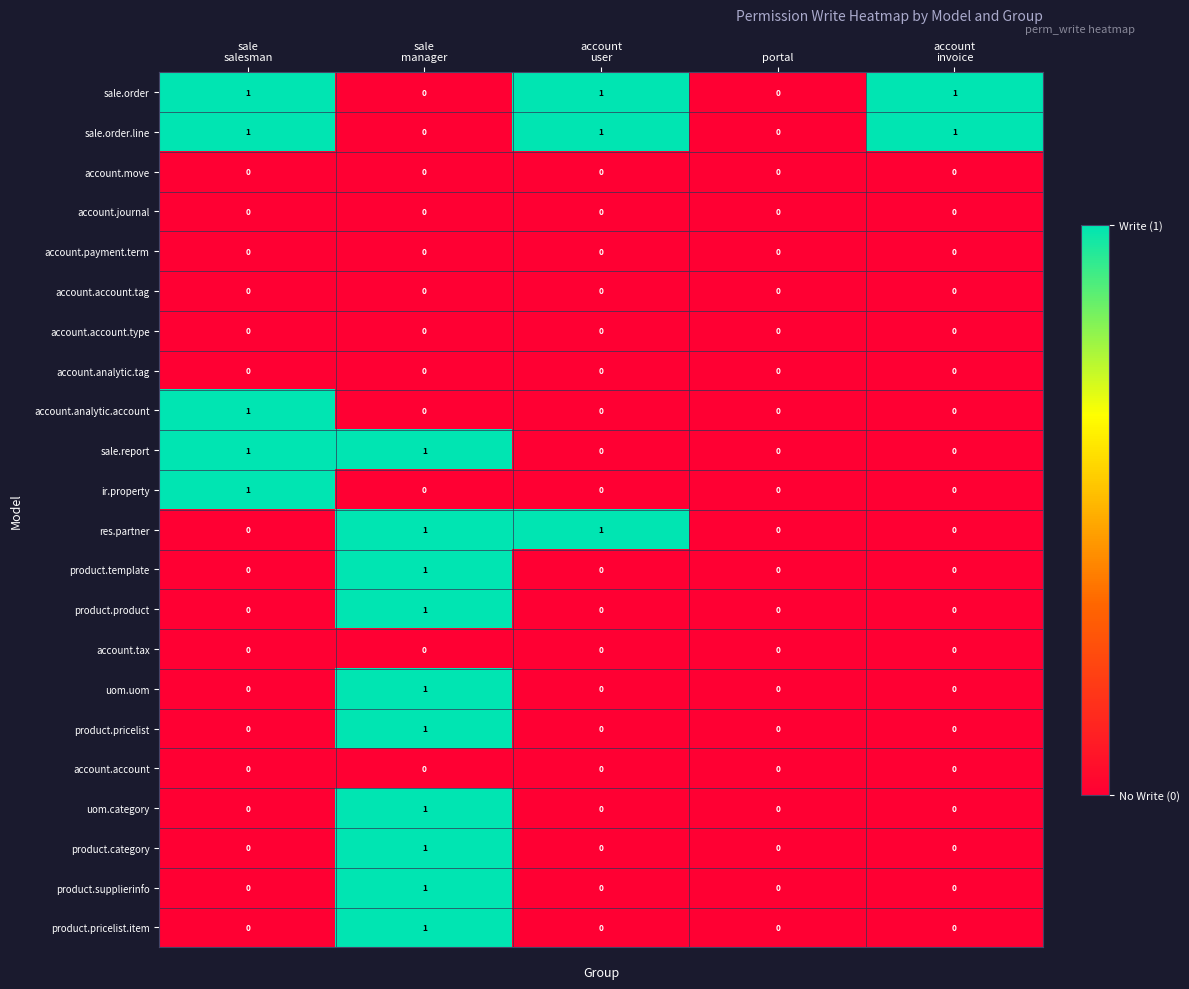

Is it true that sale.order equals -1 at portal?

False